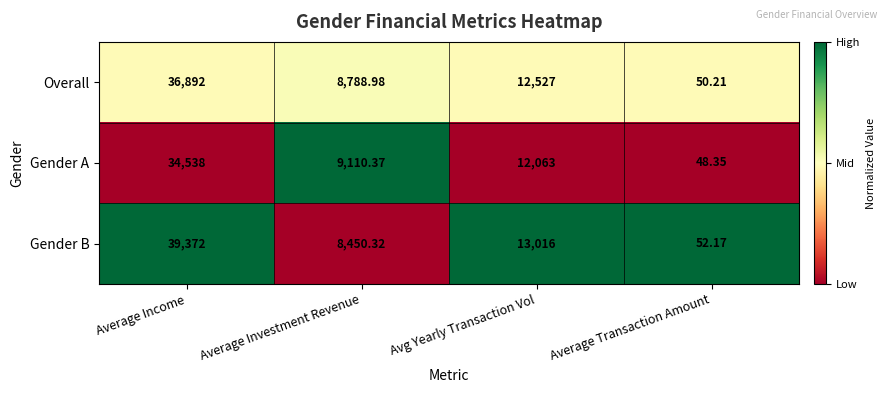

List the labels in order of Gender B value, largest first.

Average Income, Avg Yearly Transaction Vol, Average Investment Revenue, Average Transaction Amount